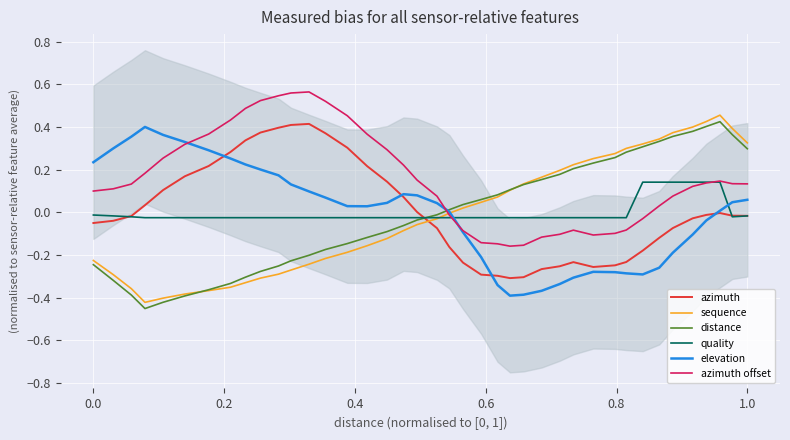

What is the sum of all azimuth offset values?

6.1